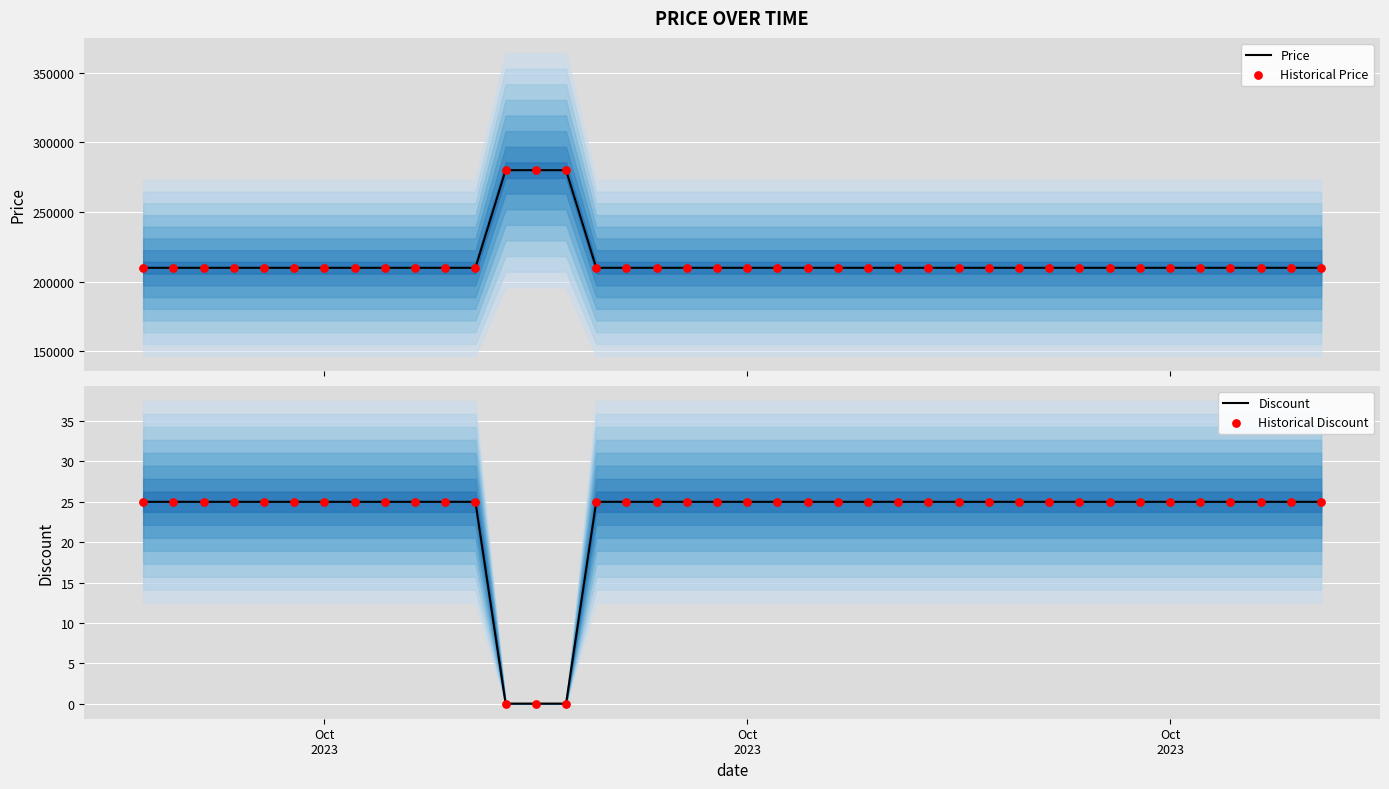

What are all the series names shown in the legend?

Price, Historical Price, Discount, Historical Discount